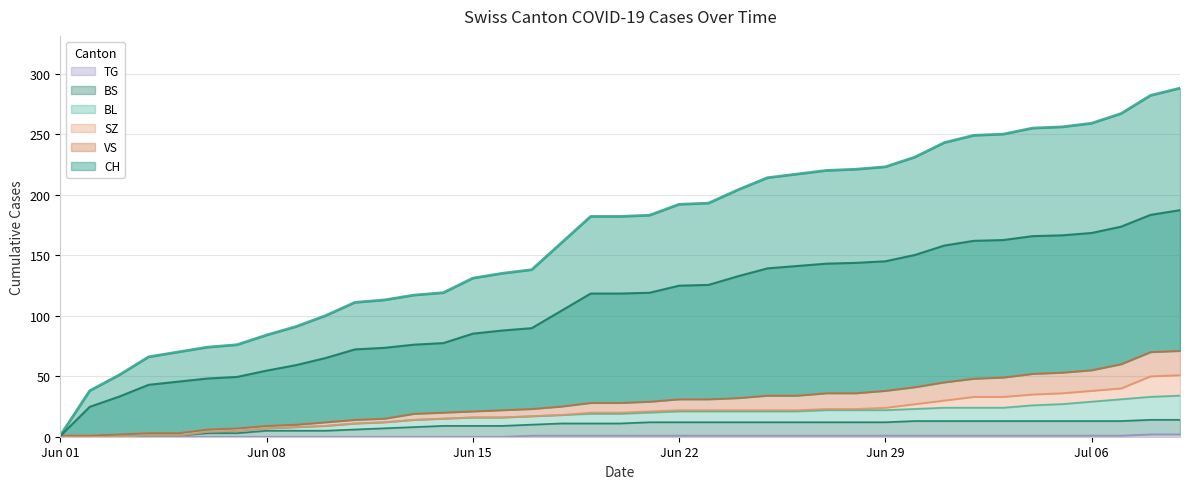

True or false: BL and TG intersect in this chart.

False